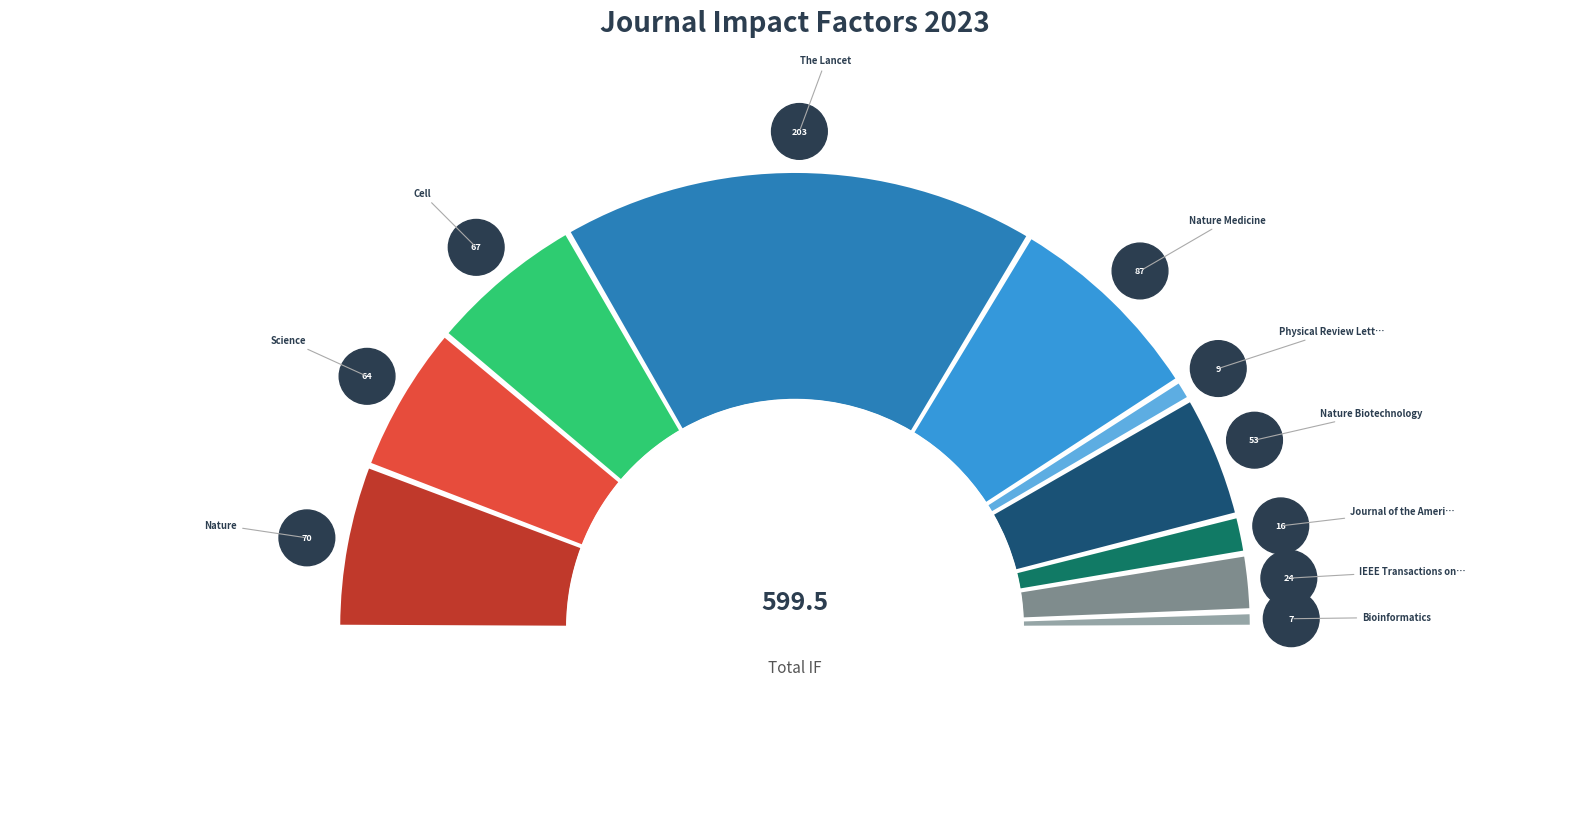

Is there a majority slice in this chart?

No